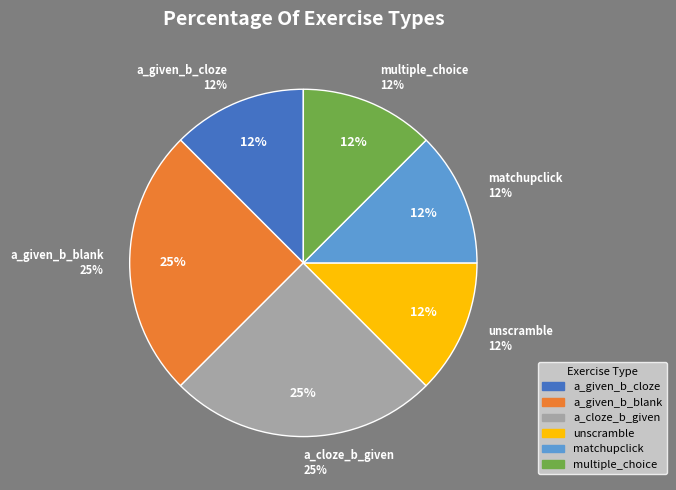

Which slice is the smallest?

a_given_b_cloze